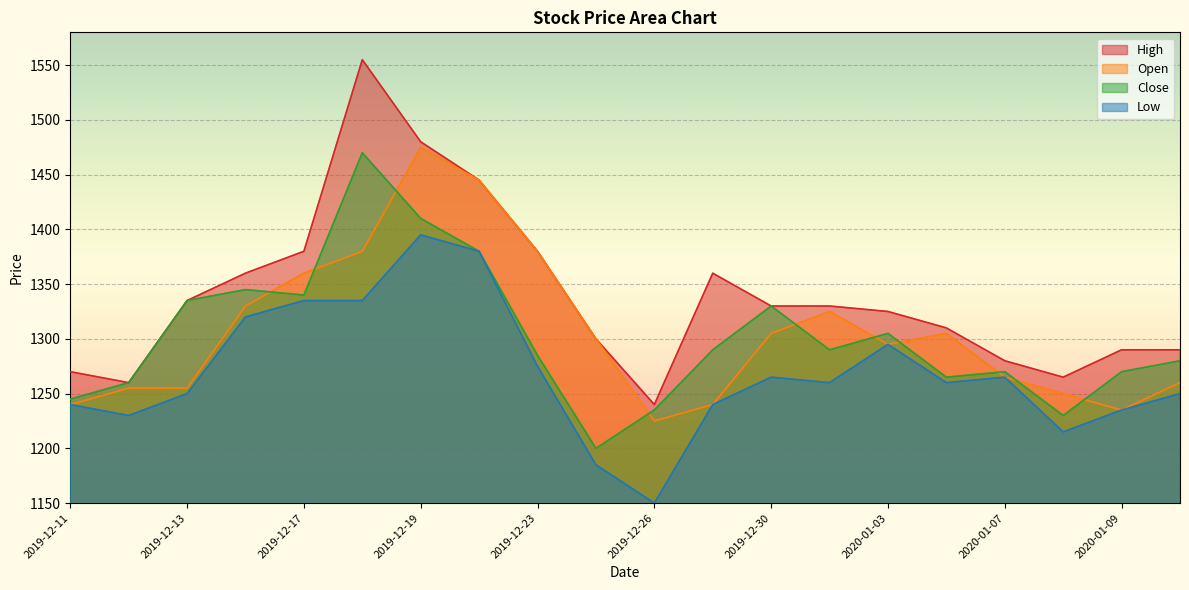

What is the value of the Close point at the 4th from the left?

1345